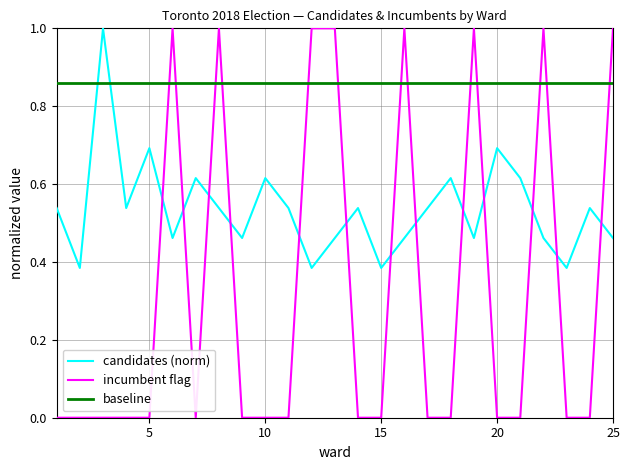

Which series ends up on top after the final intersection of candidates (norm) and baseline?

baseline